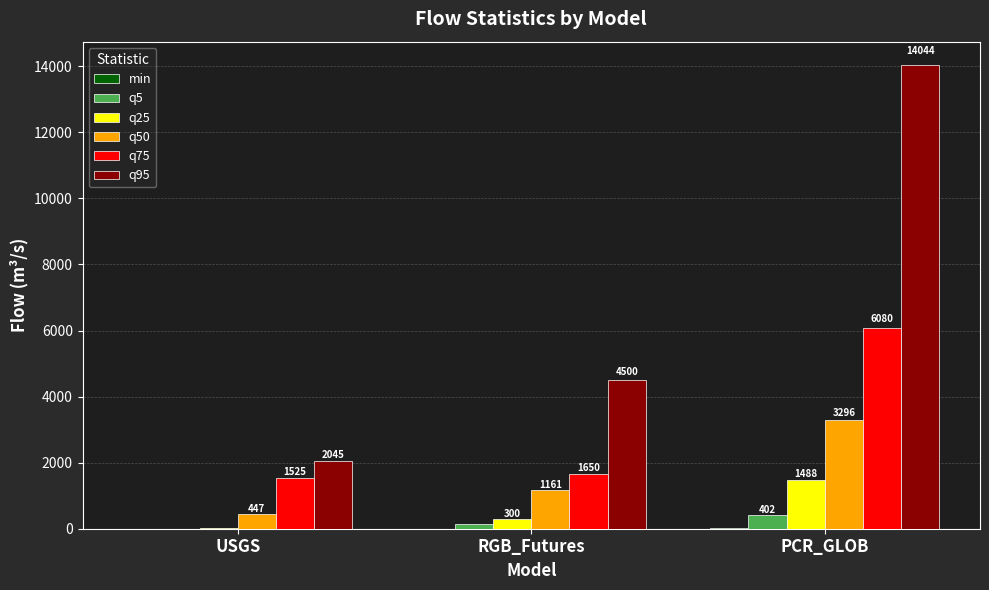

Between RGB_Futures and PCR_GLOB, which series saw the biggest shift?

q95